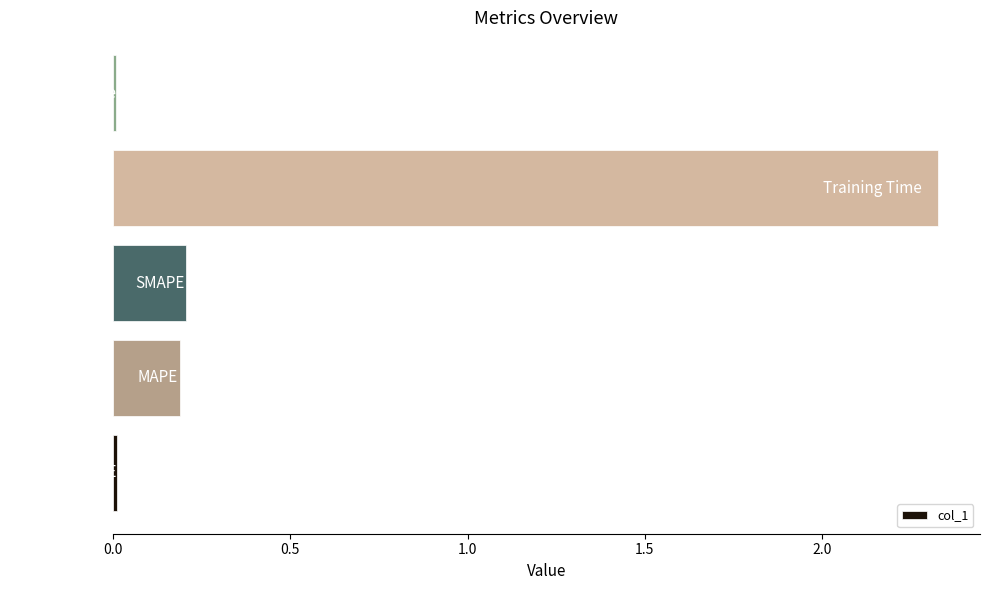

What is the average value?

0.5